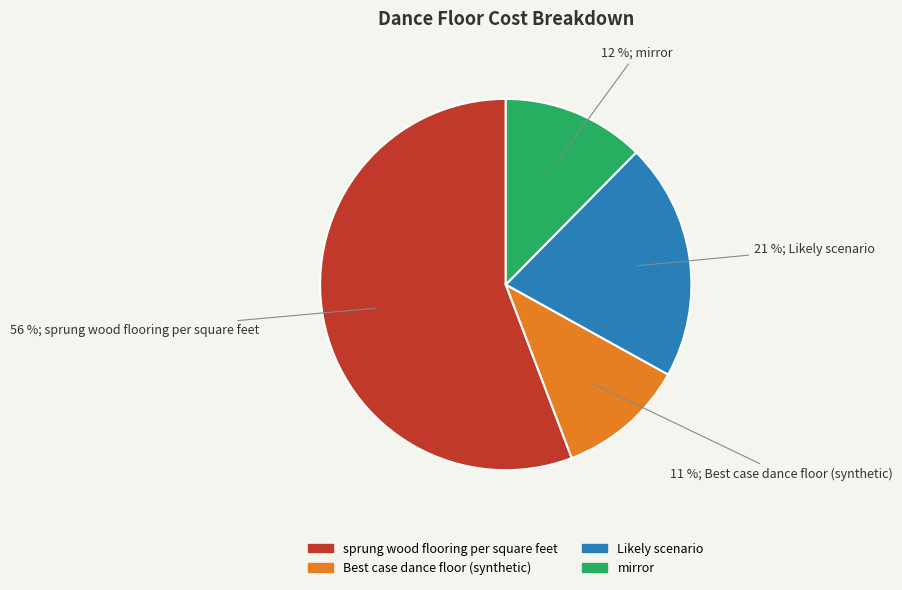

Is sprung wood flooring per square feet the majority of the pie?

Yes